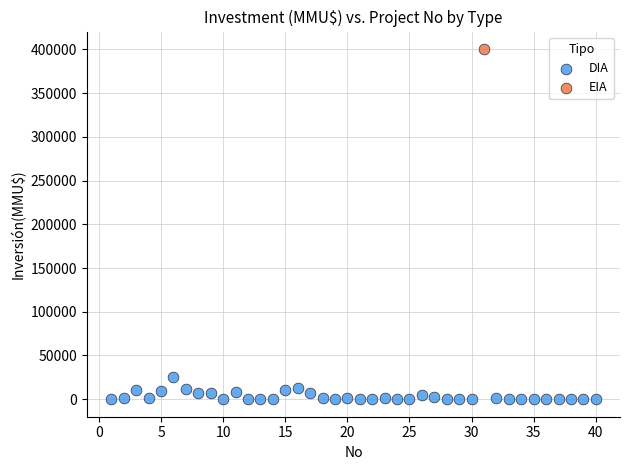

What are all the series names shown in the legend?

DIA, EIA